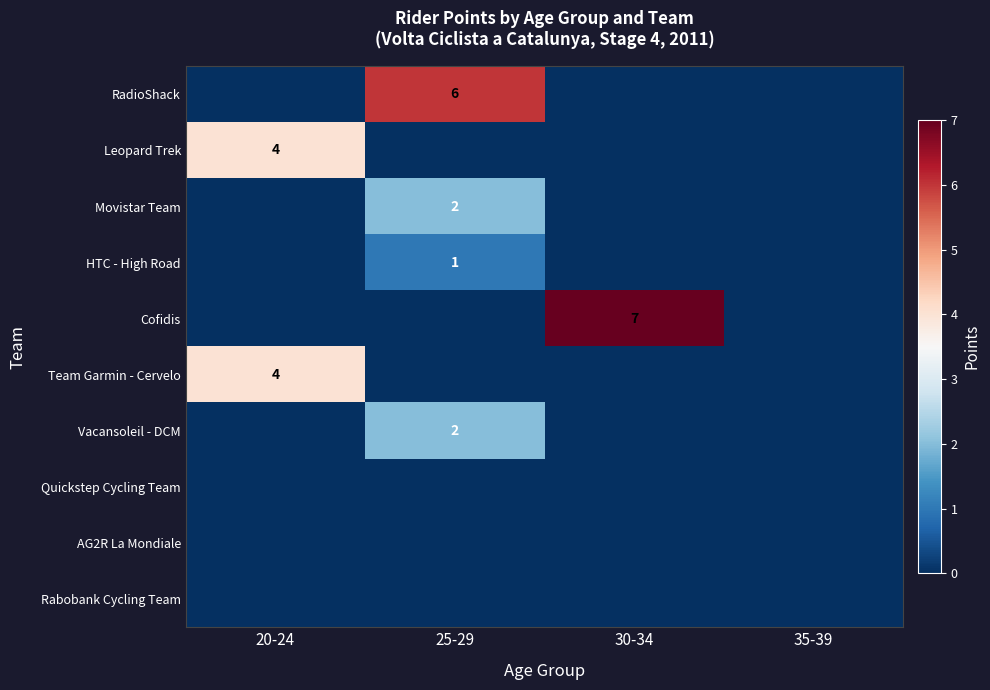

At which category is the sum across all series the highest?

25-29